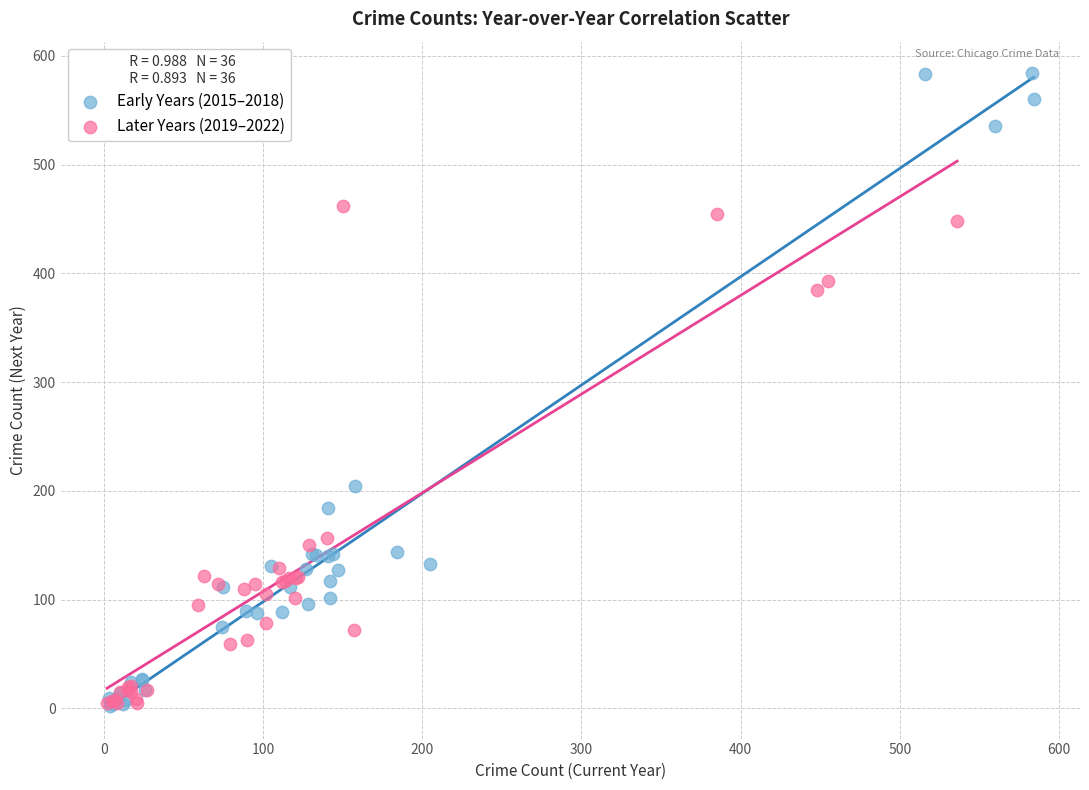

Which series has the largest Y range (max minus min)?

Early Years (2015–2018)